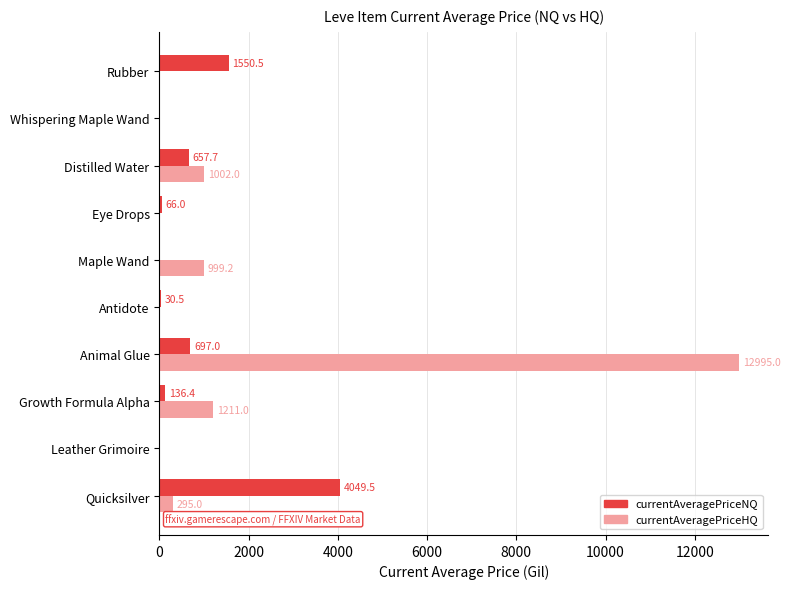

Count the number of data series in this chart.

2